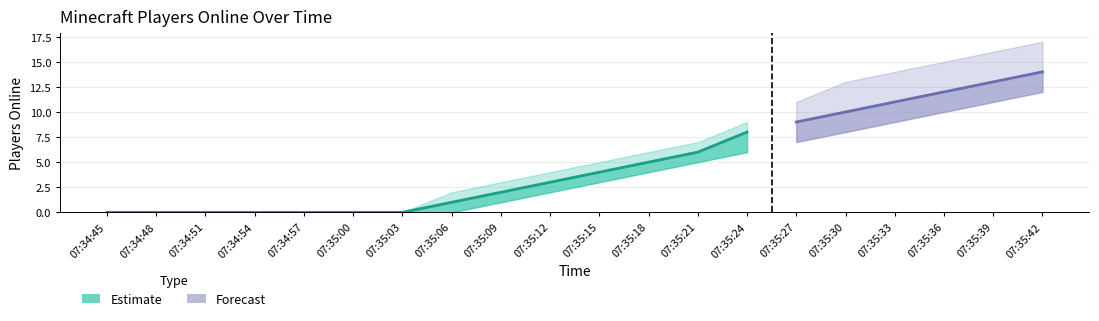

What is the spread (max minus min) of values at 07:35:30?

5